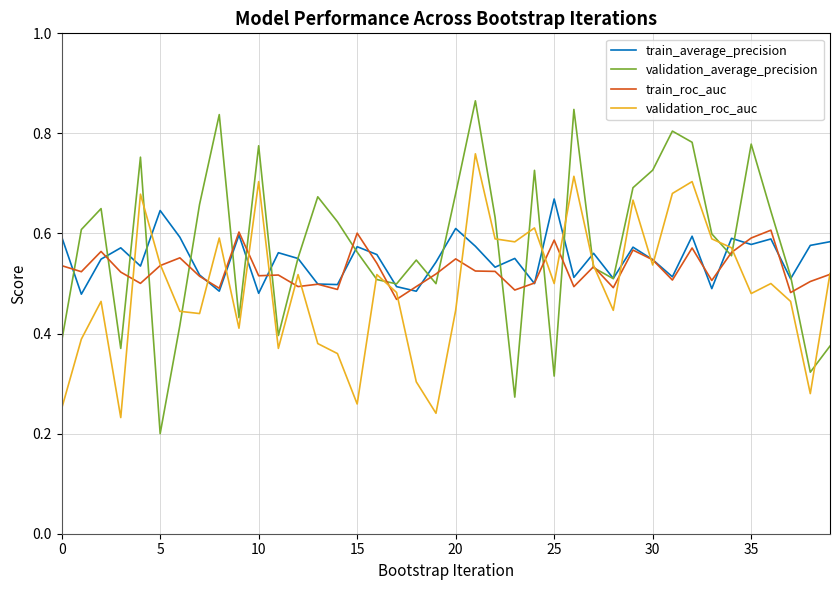

Which series has the largest range (max minus min)?

validation_average_precision